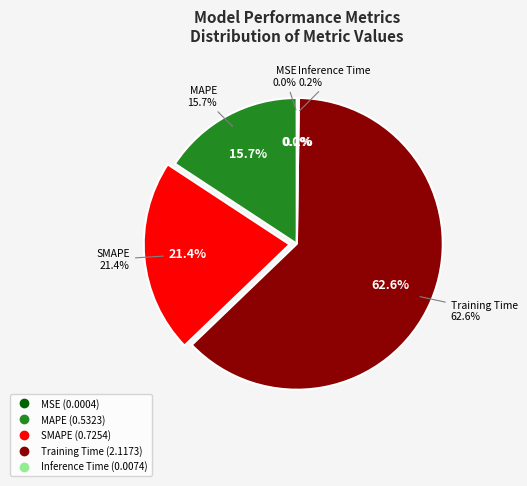

Is there a majority slice in this chart?

Yes